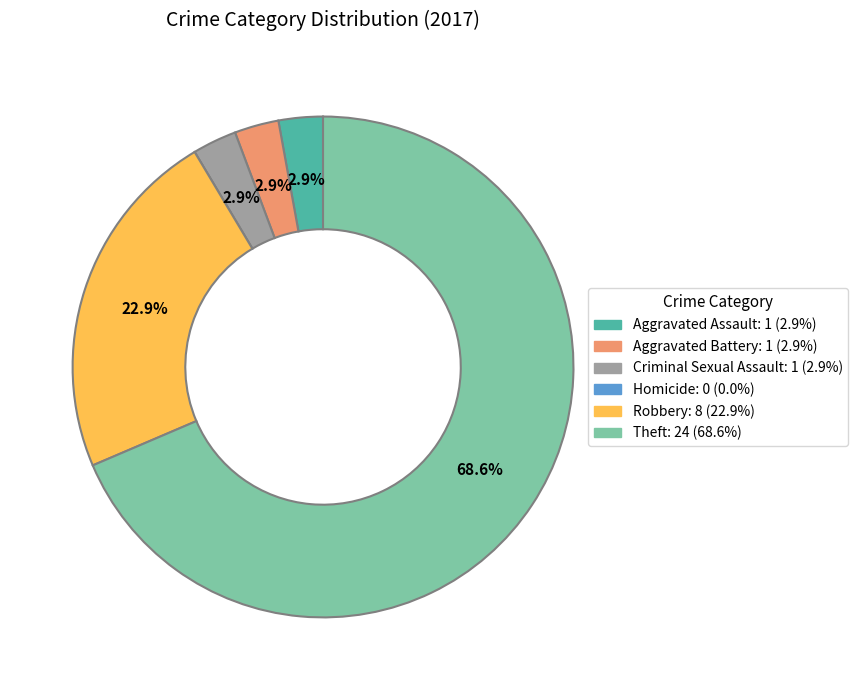

Which category has the biggest portion of the pie?

Theft